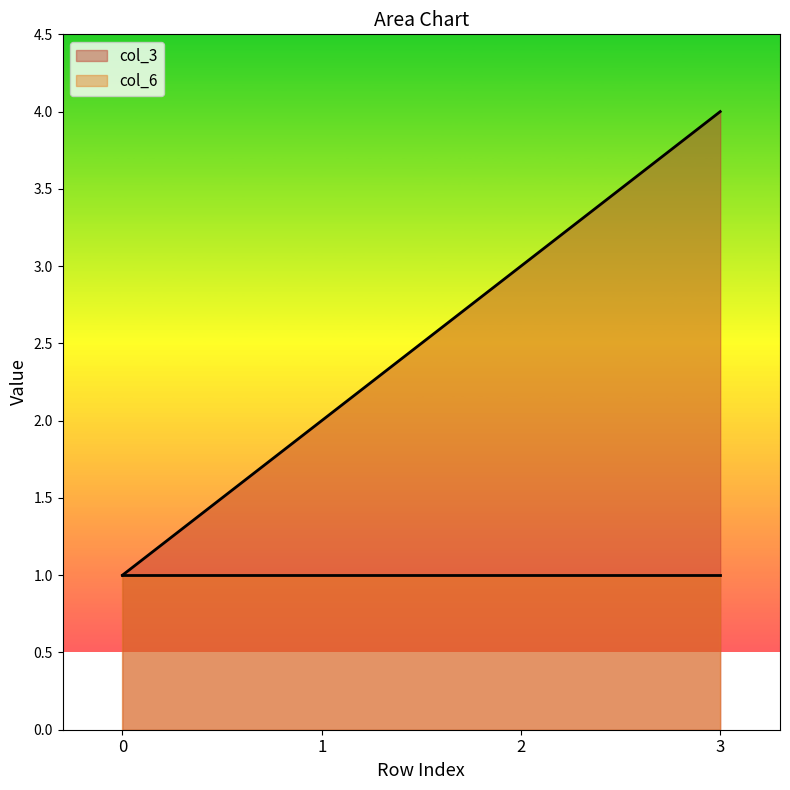

Approximately how many times larger is the value at 1 compared to 0?

2.0